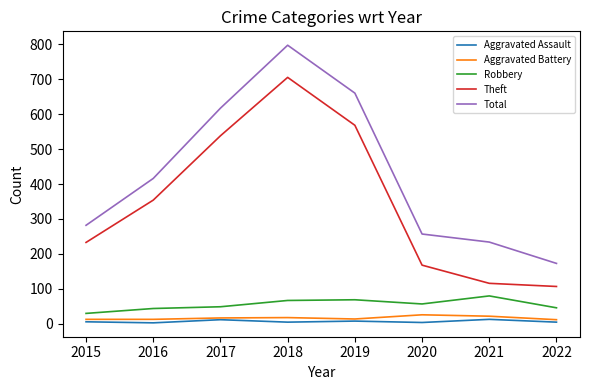

Is the value of Aggravated Battery at 2016 greater than the value of Total at 2015?

No